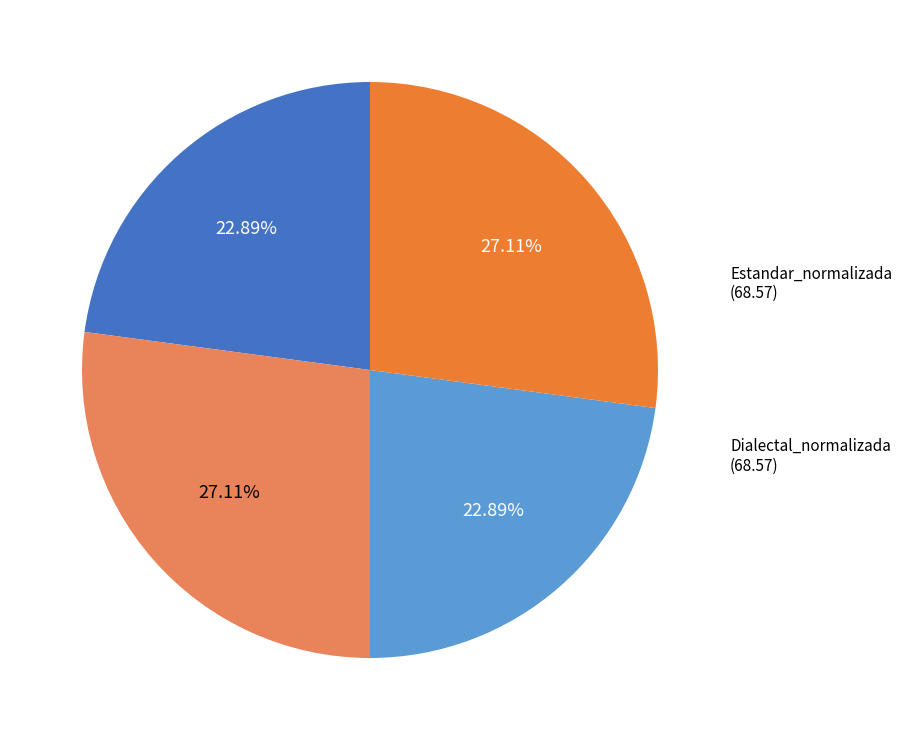

What is the ratio of the value at Dialectal_normalizada to the value at Estandar?

1.2